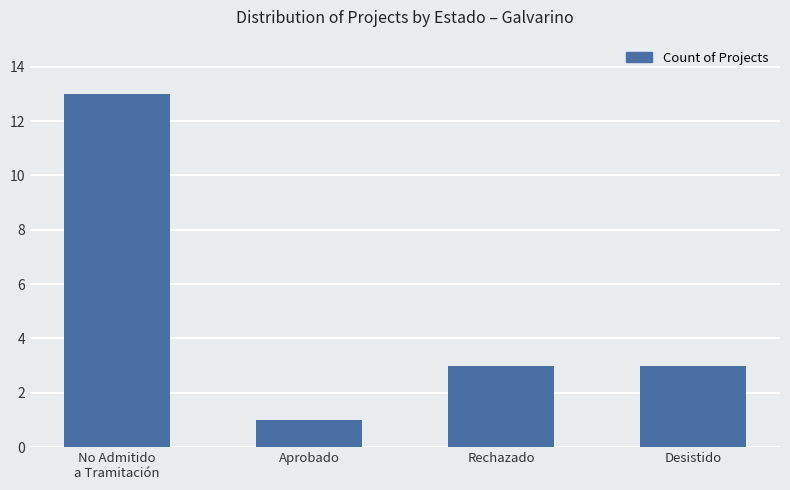

What is the maximum value shown in the chart?

13